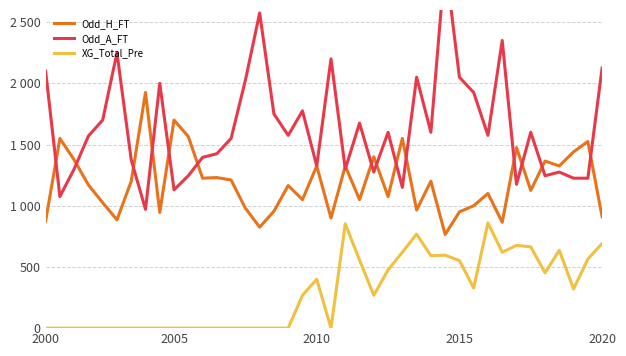

How many distinct data groups are displayed?

3